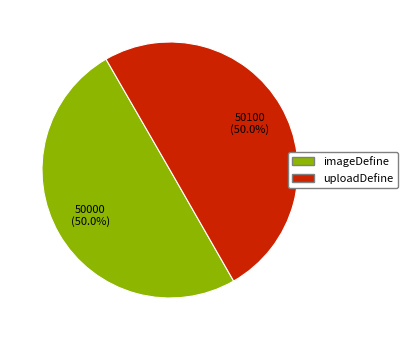

What is the total percentage of uploadDefine and imageDefine?

100.0%